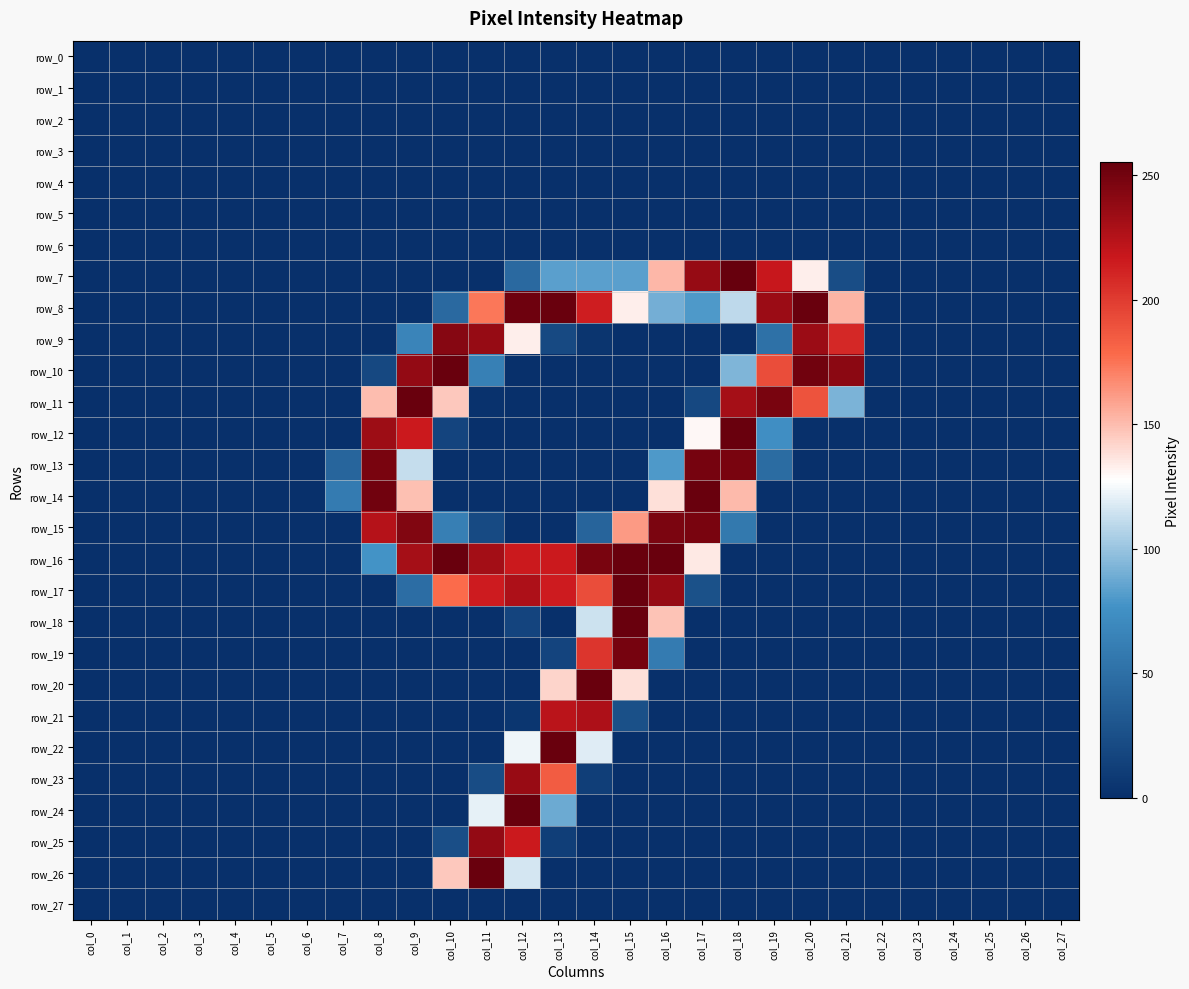

Rank the series by their maximum value, from highest to lowest.

row_7, row_8, row_10, row_11, row_12, row_14, row_16, row_17, row_18, row_20, row_22, row_24, row_26, row_13, row_19, row_15, row_9, row_25, row_23, row_21, row_0, row_1, row_2, row_3, row_4, row_5, row_6, row_27